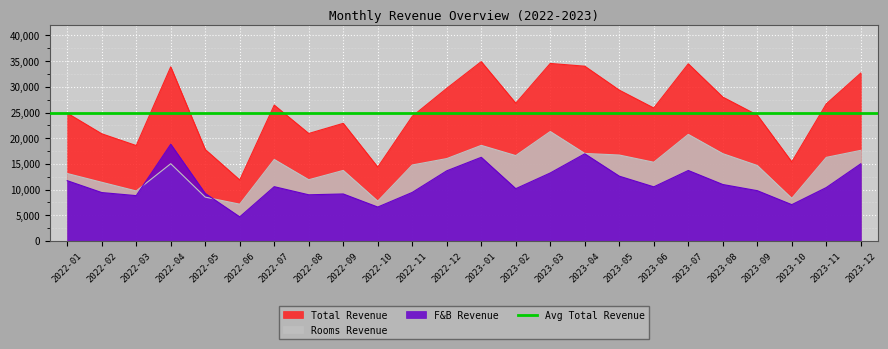

What is the maximum value for F&B Revenue?

18834.6